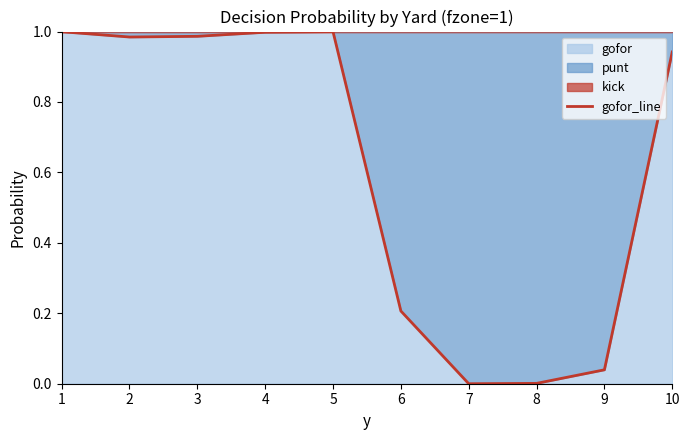

Is it true that the value at 1 is 0.7?

False